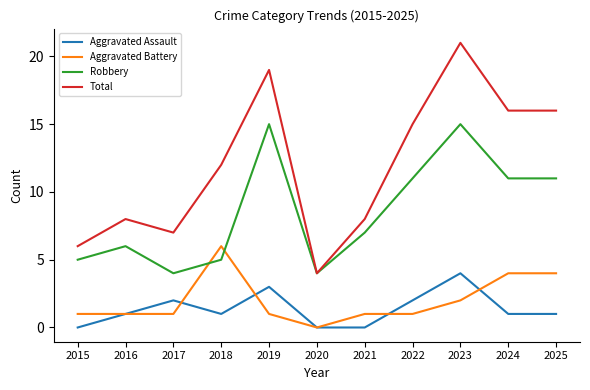

True or false: Aggravated Assault has a value of 2 at 2018.

False